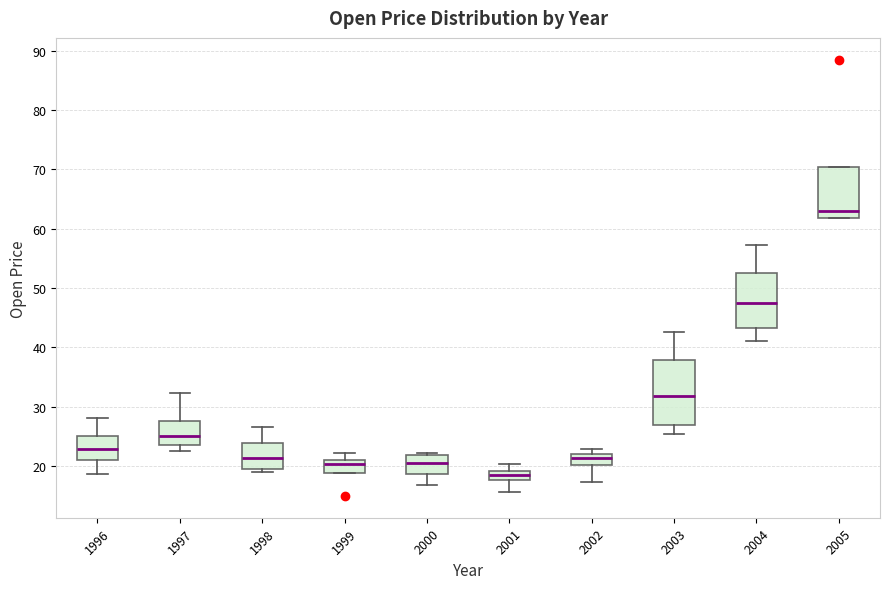

Where is the upper edge of the box at x = 1997 on the y-axis? The values are not printed on the chart, so give them approximately, as read against the axis.

28